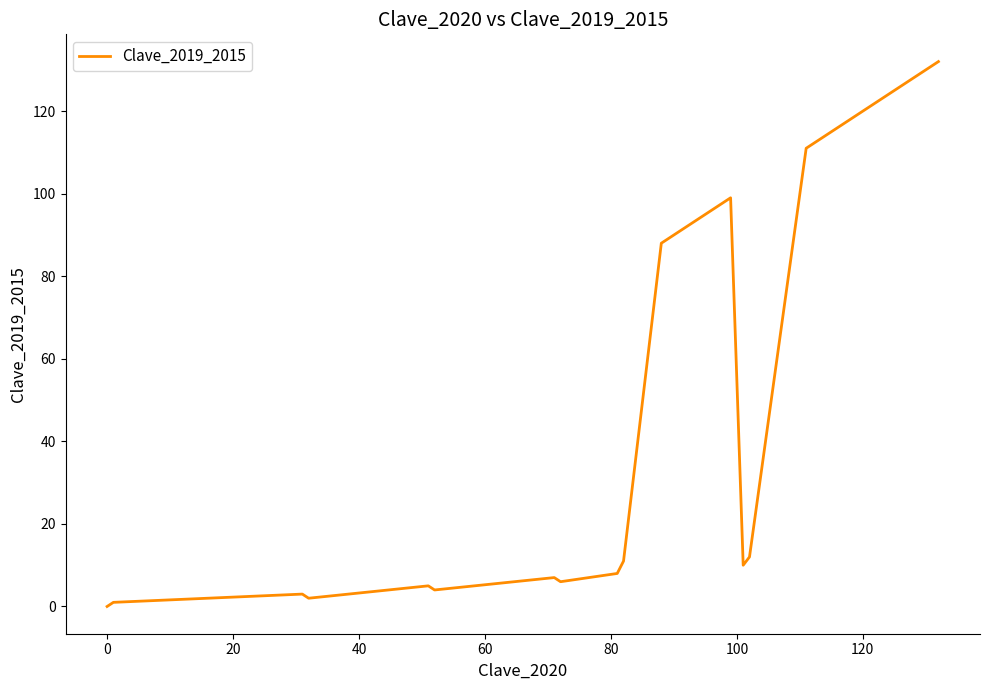

What is the greatest value displayed?

132